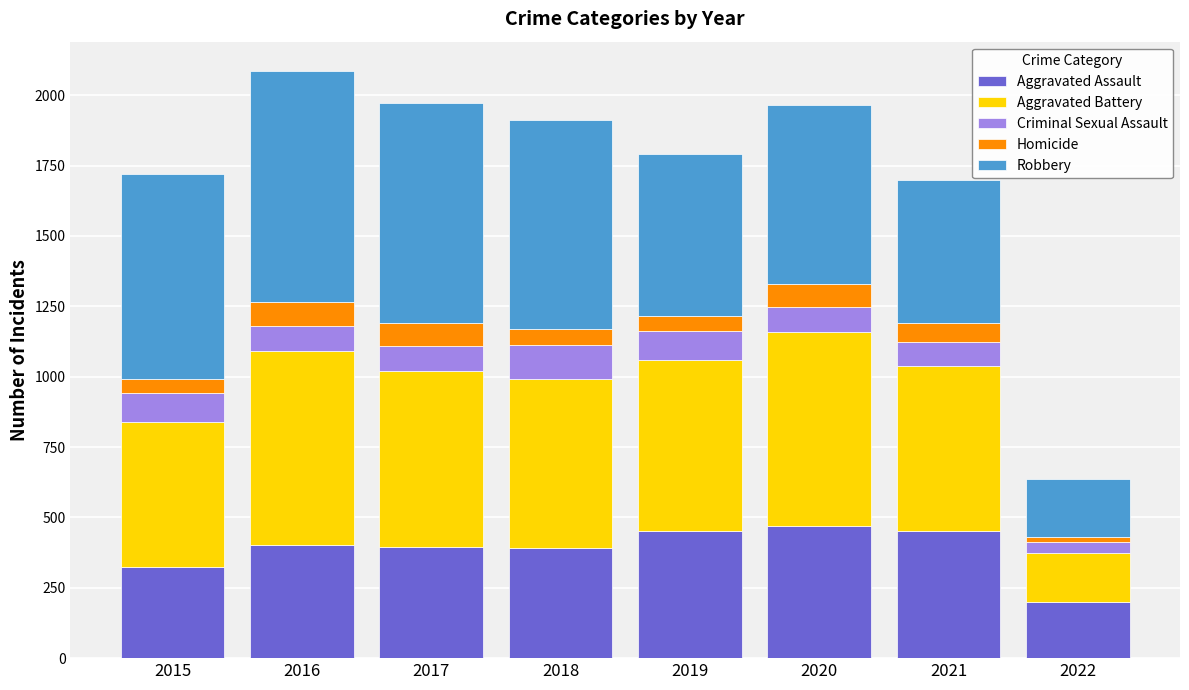

Which category has the lowest value in the Aggravated Assault series?

2022